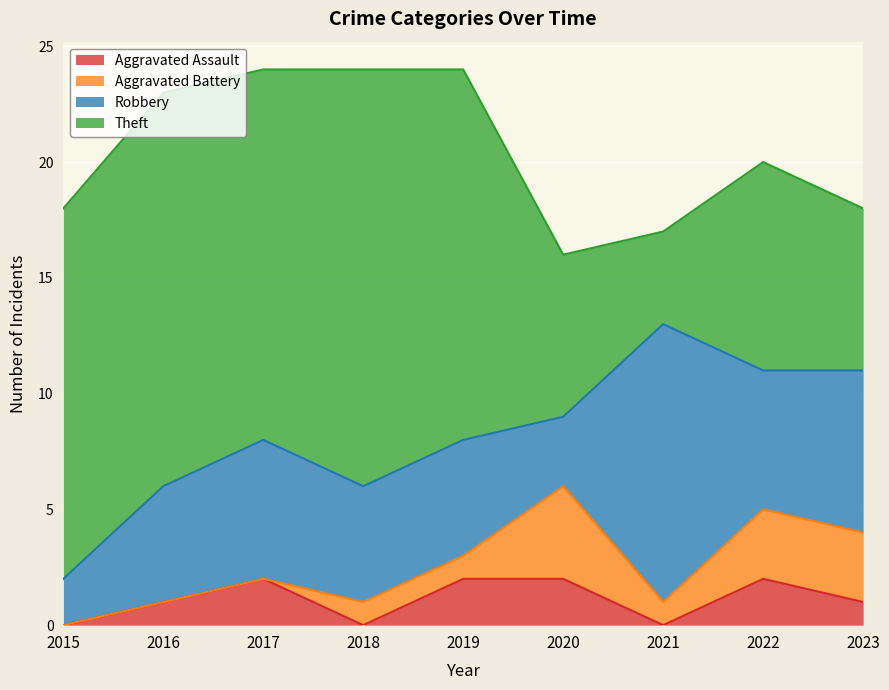

At which category does Aggravated Battery reach its first local valley?

2021